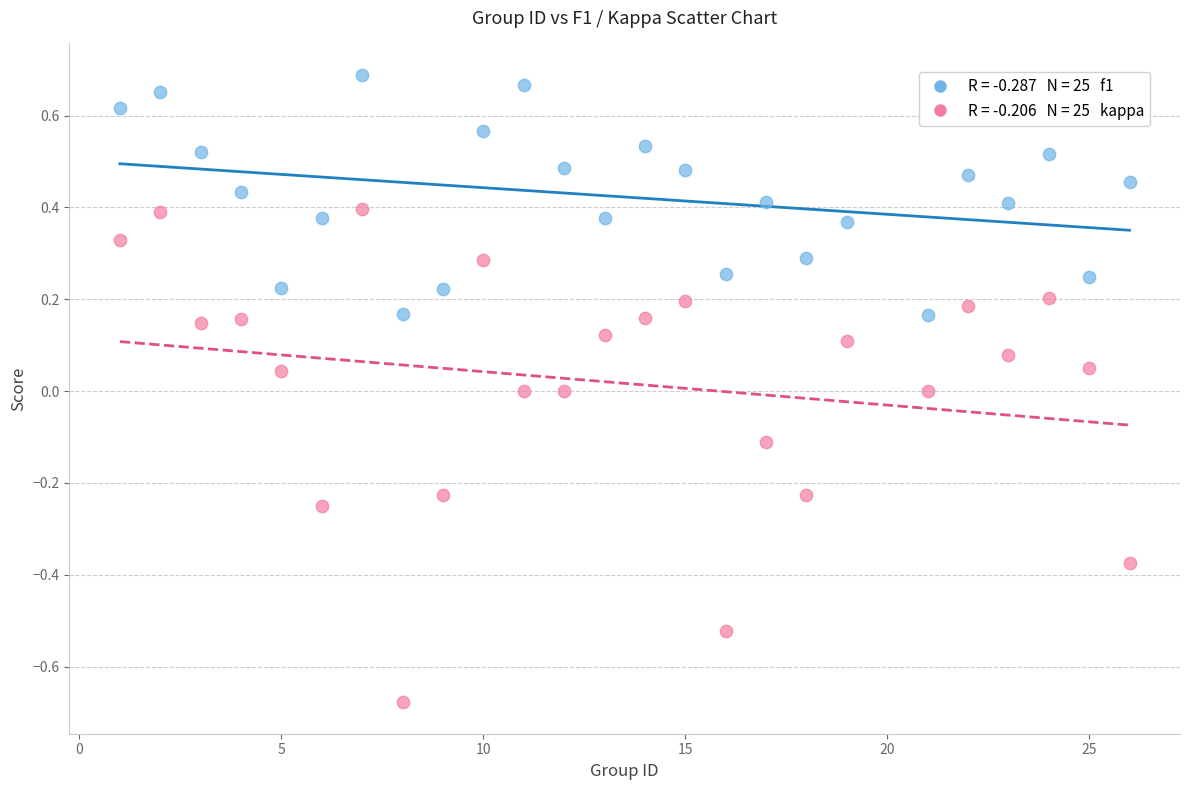

Across all data points, what is the range of Y values (max minus min)?

1.4